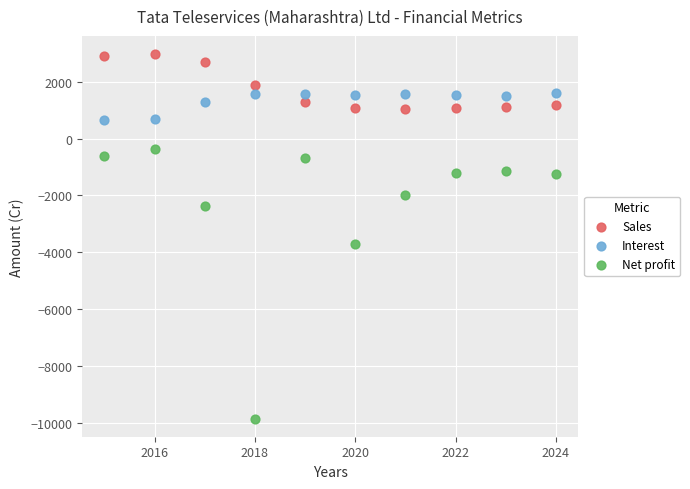

What are all the series names shown in the legend?

Sales, Interest, Net profit